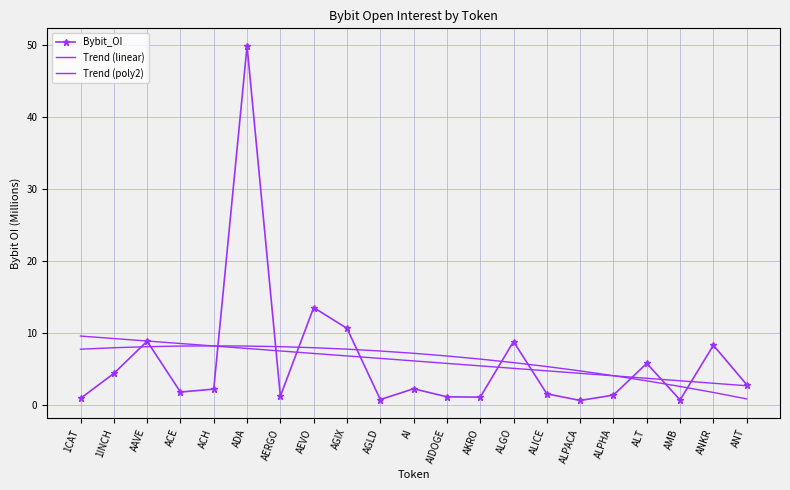

What is the difference between the Bybit_OI values at 1CAT and ALPACA?

0.3